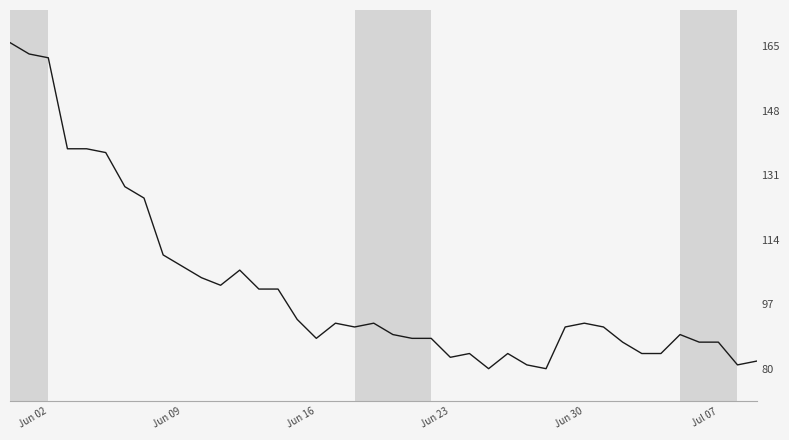

What is the greatest value displayed?

166